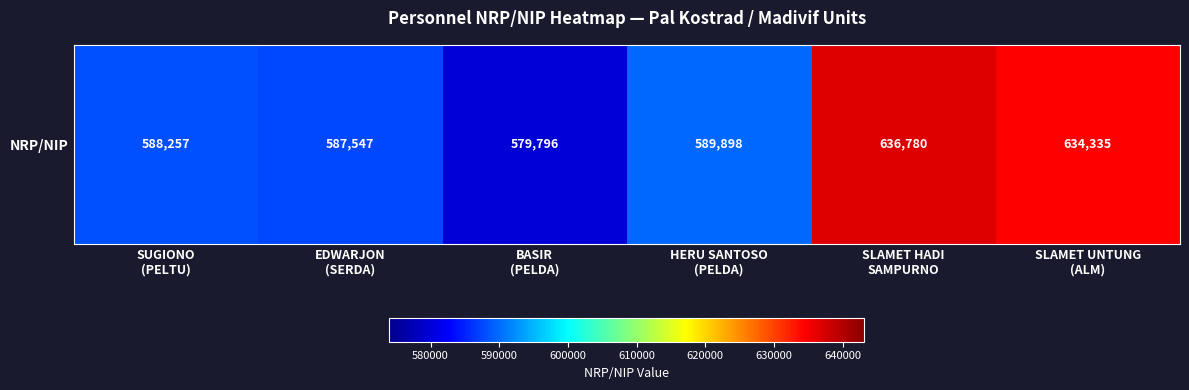

What is the sum of the values at SLAMET UNTUNG
(ALM) and BASIR
(PELDA)?

1214131